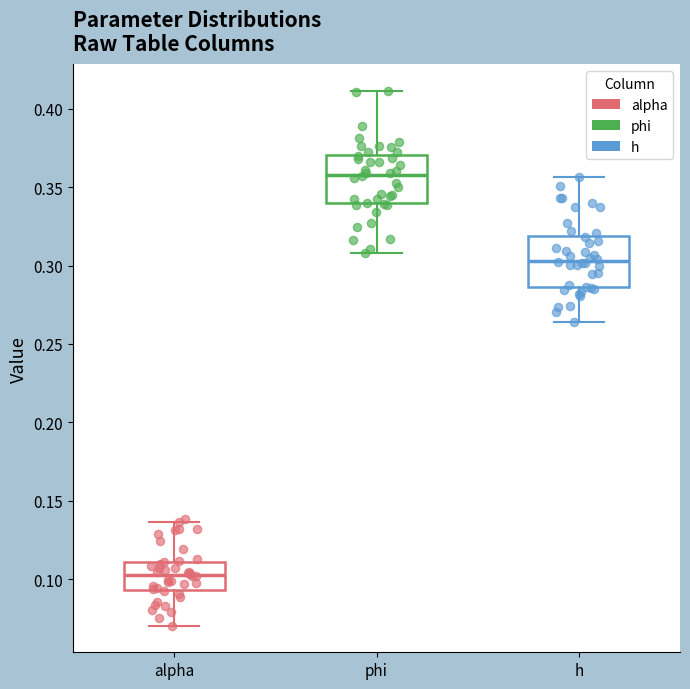

Reading left to right, read every box against the y-axis: the position of its median line, the range the box covers, and the ends of its whiskers. The values are not printed on the chart, so give them approximately, as read against the axis.

alpha: median 0.105, box 0.095 to 0.110, whiskers 0.070 to 0.135
phi: median 0.360, box 0.340 to 0.370, whiskers 0.310 to 0.410
h: median 0.305, box 0.285 to 0.320, whiskers 0.265 to 0.355